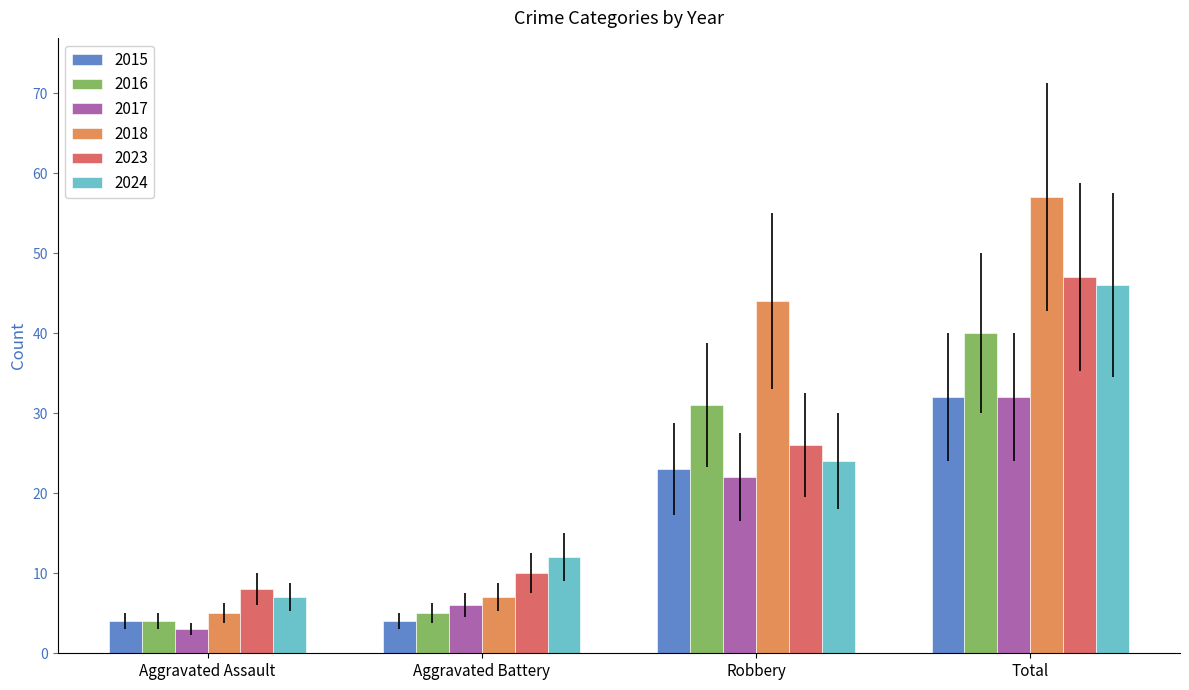

What is the sum of the 2024 values at Total and Aggravated Battery?

58